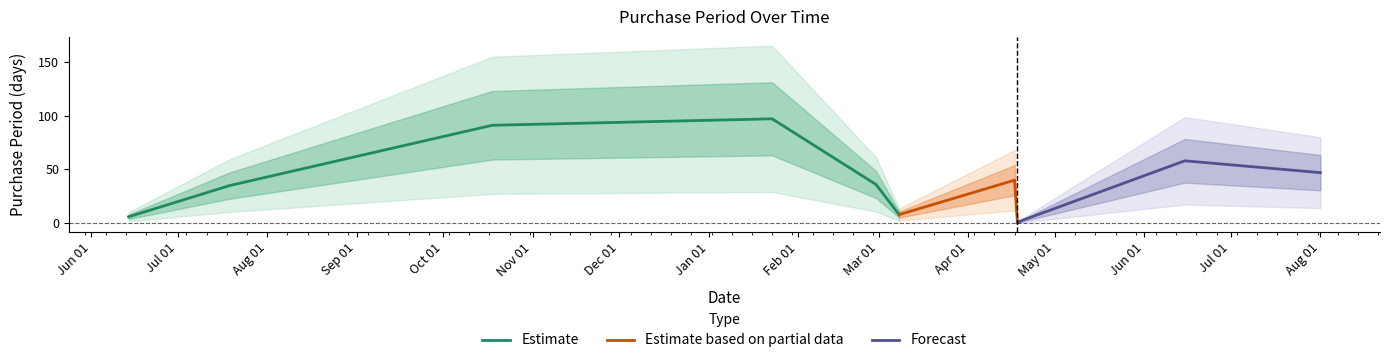

What is the greatest value displayed?

97